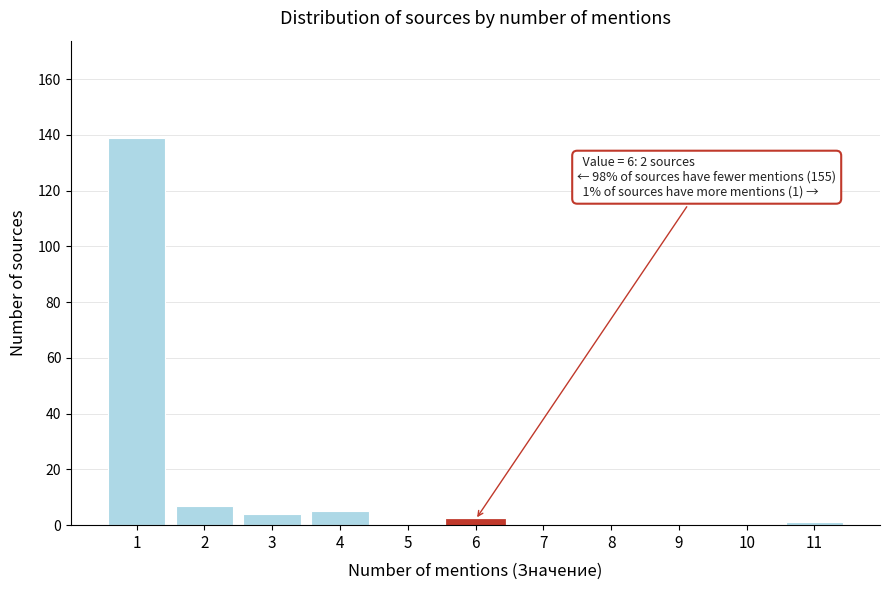

Reading right to left, extract all data points from this chart.

11=1	10=0	9=0	8=0	7=0	6=2	5=0	4=5	3=4	2=7	1=139